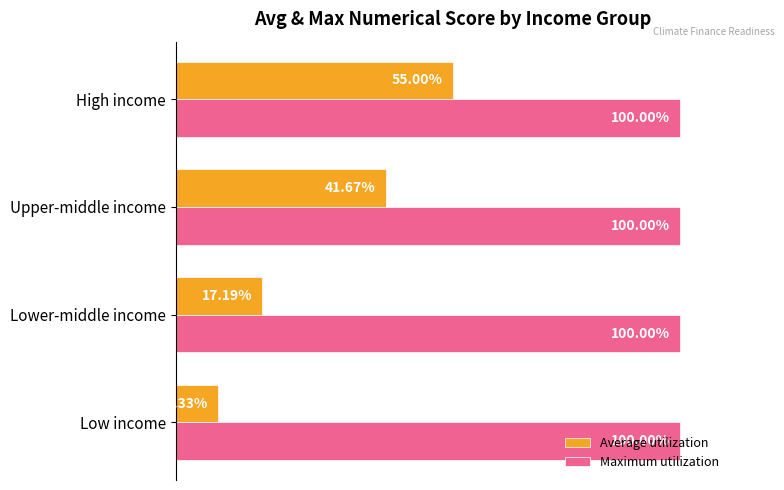

What are all the series names shown in the legend?

Average utilization, Maximum utilization